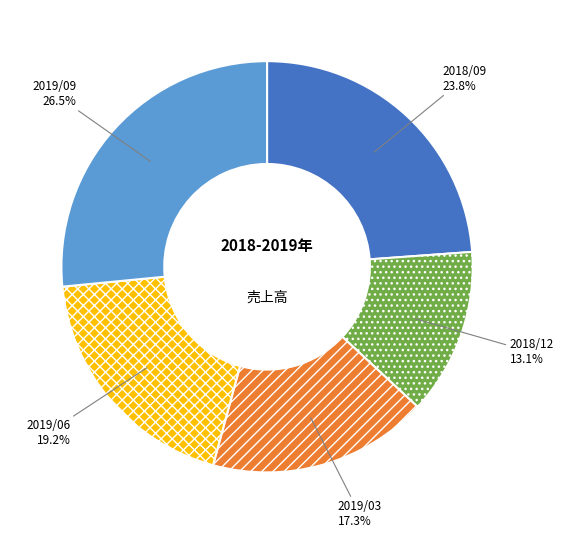

How many segments does this pie chart have?

5